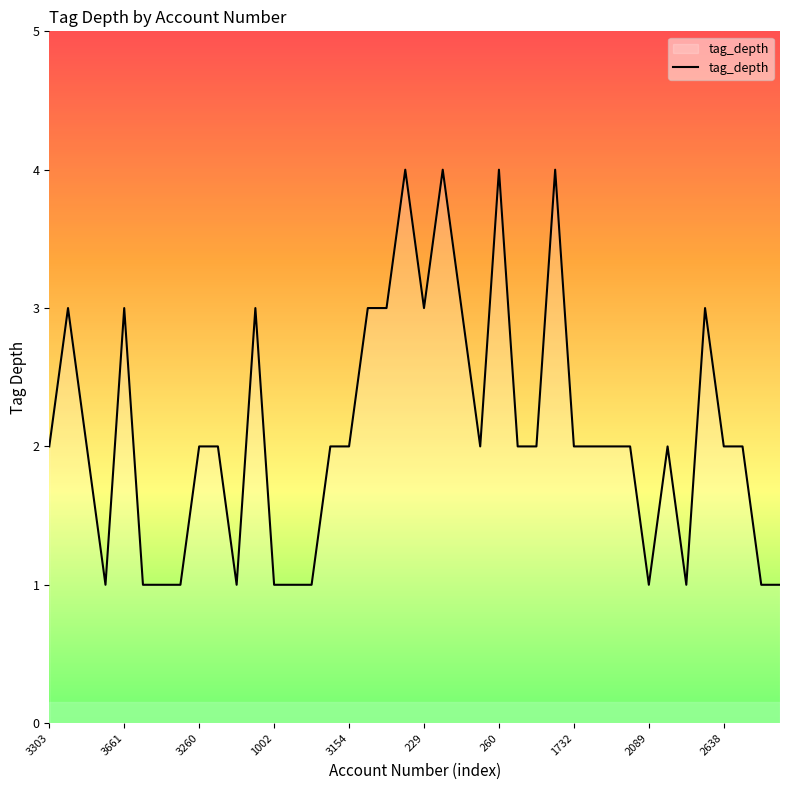

Count the values in the range 1 to 3.

36